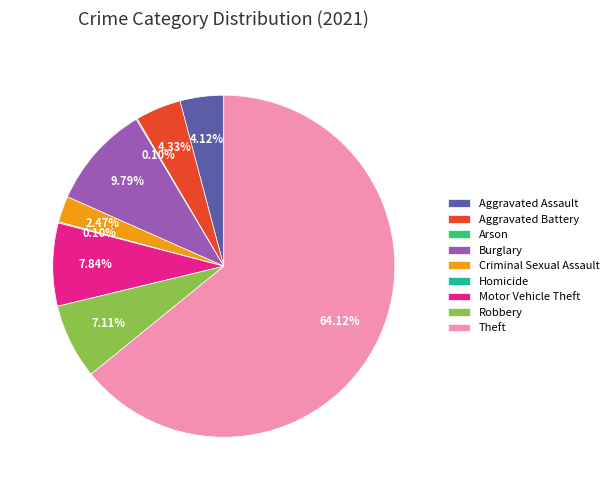

Is Theft the majority of the pie?

Yes